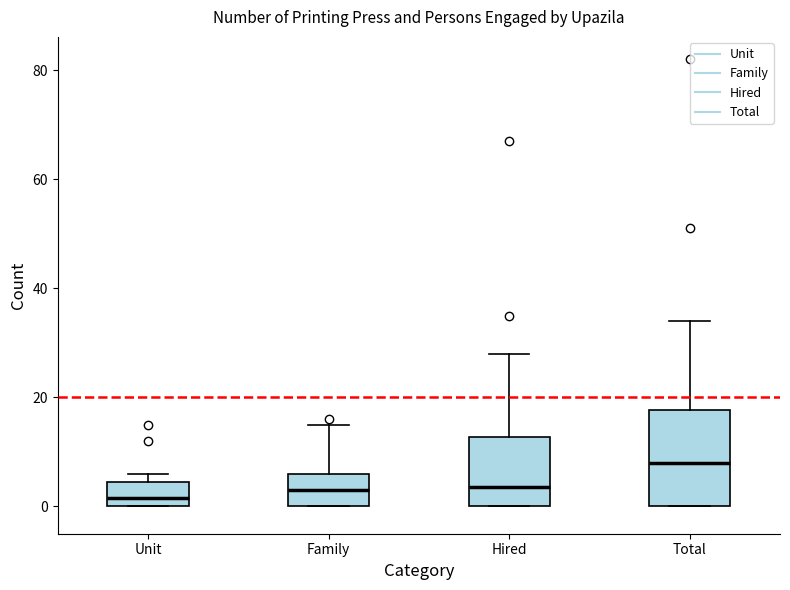

Reading left to right, read every box against the y-axis: the position of its median line, the range the box covers, and the ends of its whiskers. The values are not printed on the chart, so give them approximately, as read against the axis.

Unit: median 2, box 0 to 4, whiskers 0 to 6
Family: median 4, box 0 to 6, whiskers 0 to 16
Hired: median 4, box 0 to 12, whiskers 0 to 28
Total: median 8, box 0 to 18, whiskers 0 to 34